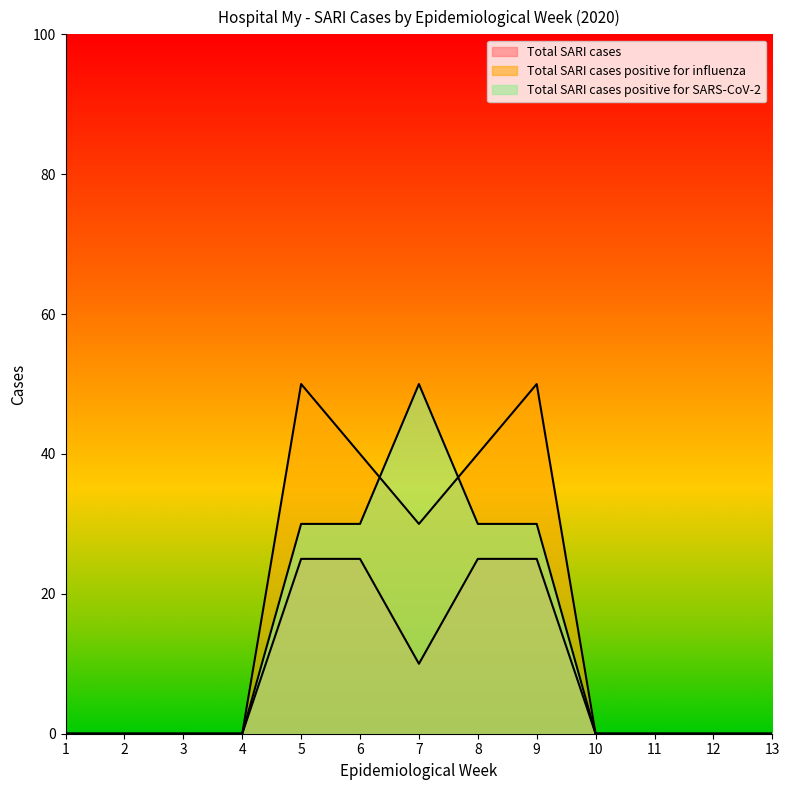

What is the average value of the Total SARI cases positive for SARS-CoV-2 series?

13